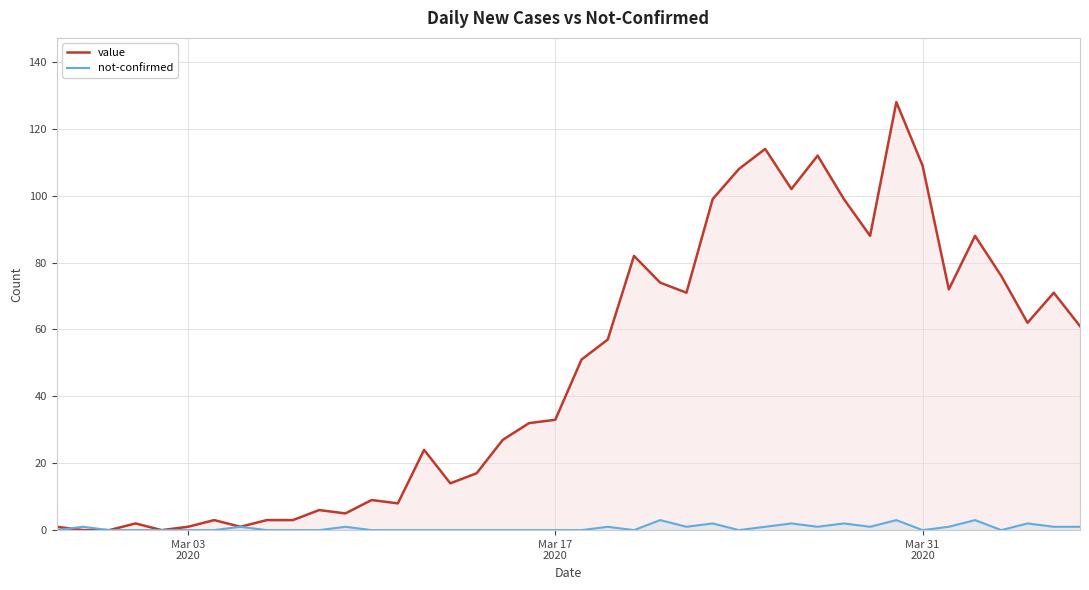

Which series has the largest total across all categories?

value